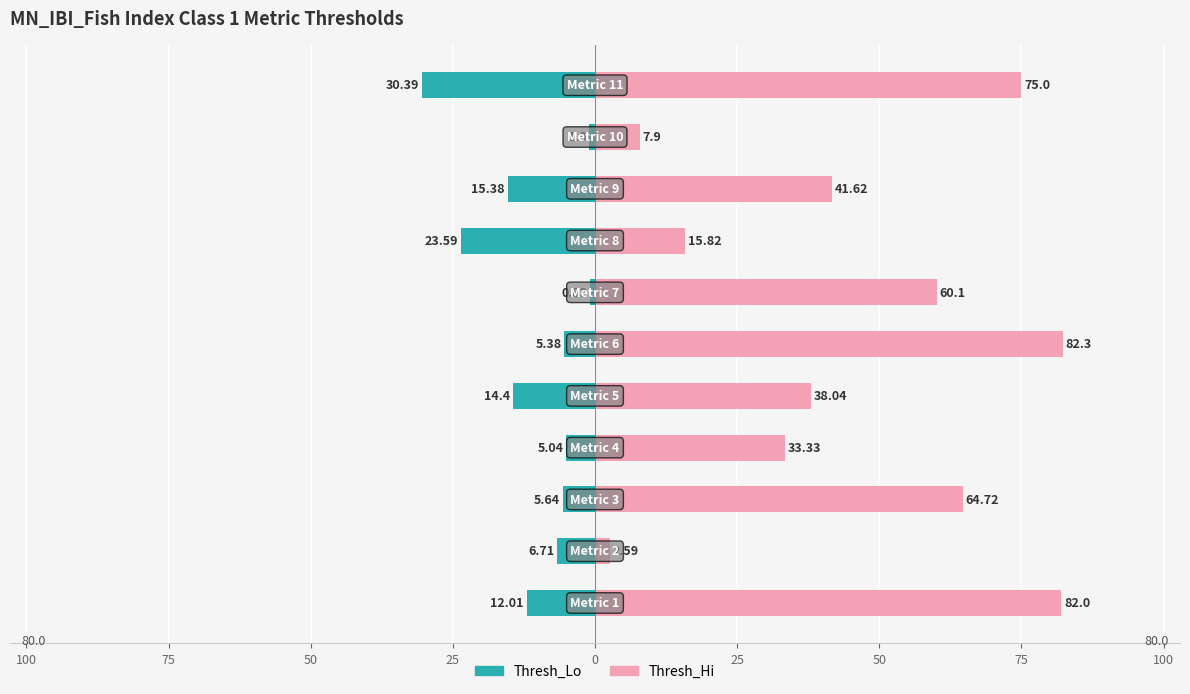

The value of Thresh_Hi at 100 is 1.1. True or false?

False